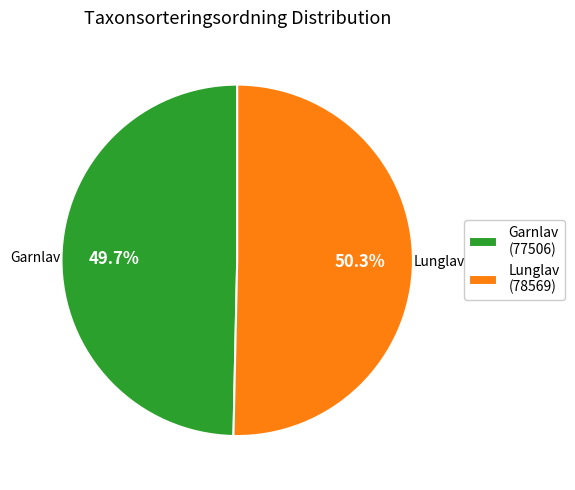

Between Garnlav and Lunglav, which is larger?

Lunglav